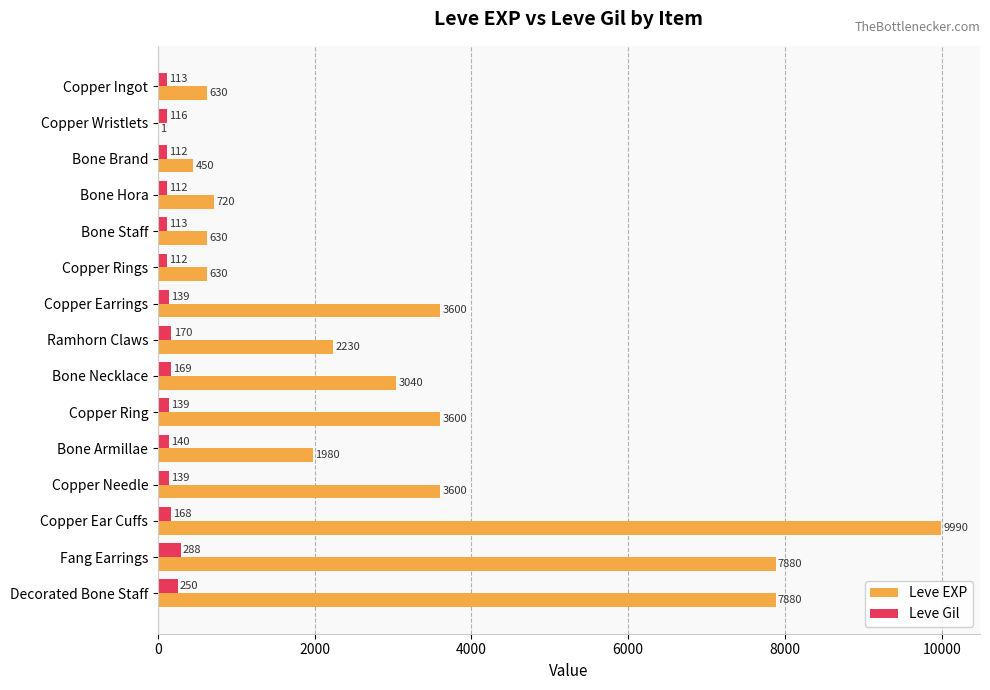

Which series has the largest total across all categories?

Leve EXP